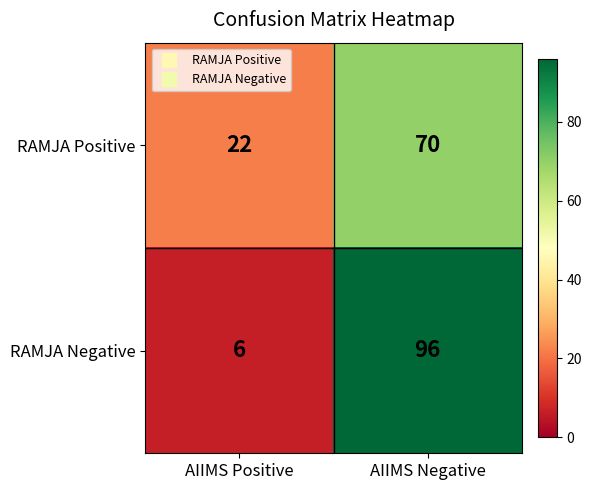

The value of RAMJA Positive at AIIMS Negative is 118. True or false?

False